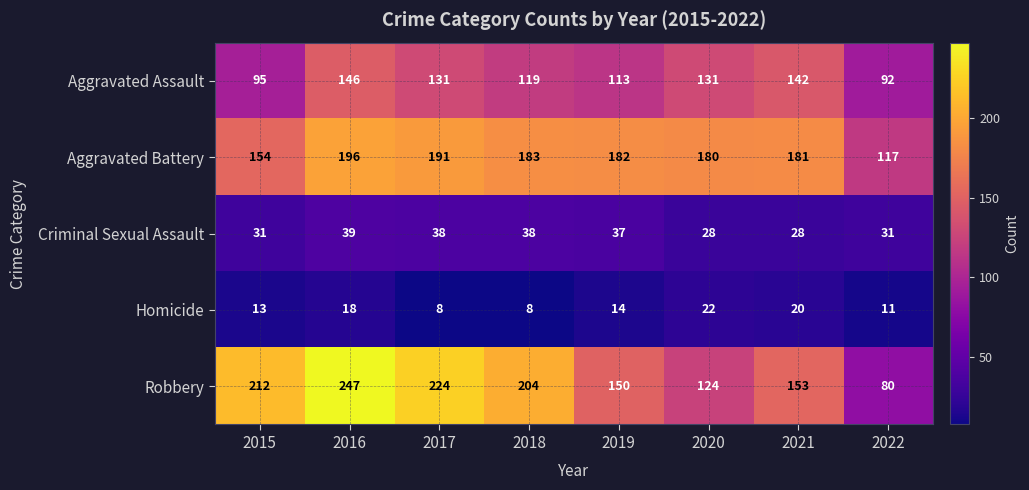

What is the sum of the Criminal Sexual Assault values at 2021 and 2020?

56